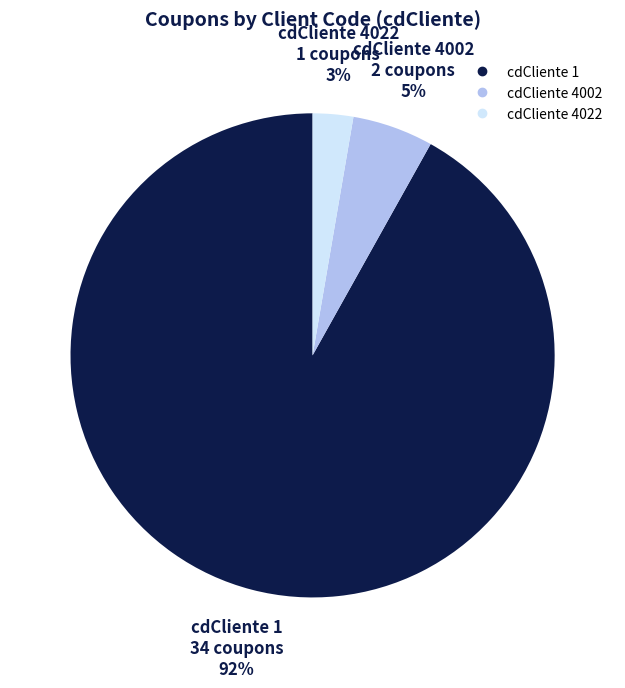

Count the number of slices in the pie.

3